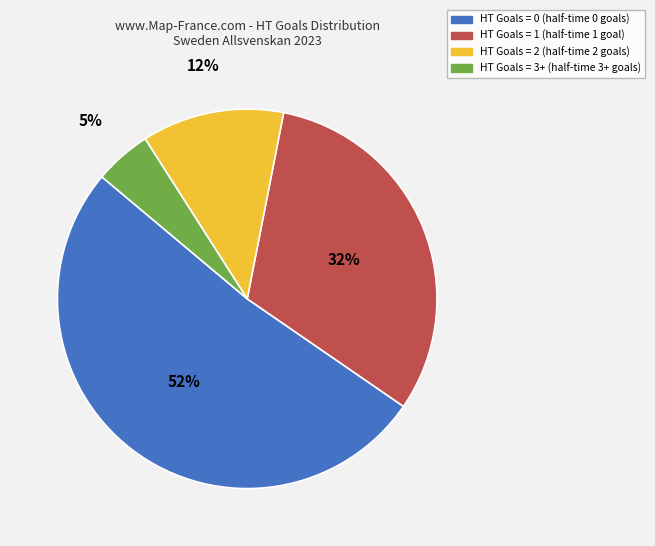

Between HT Goals = 1 and HT Goals = 2, which is larger?

HT Goals = 1